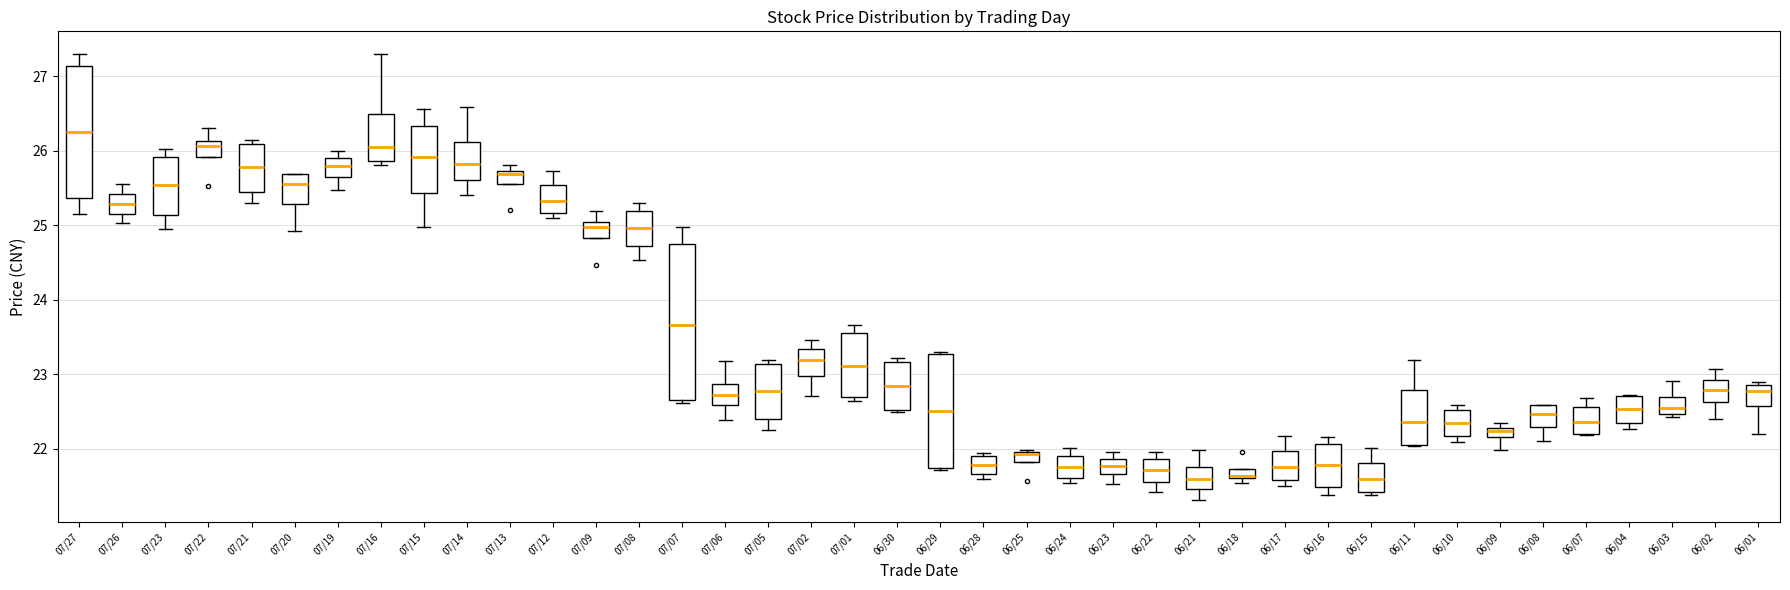

Where is the upper edge of the box for 07/12 on the y-axis? The values are not printed on the chart, so give them approximately, as read against the axis.

25.5